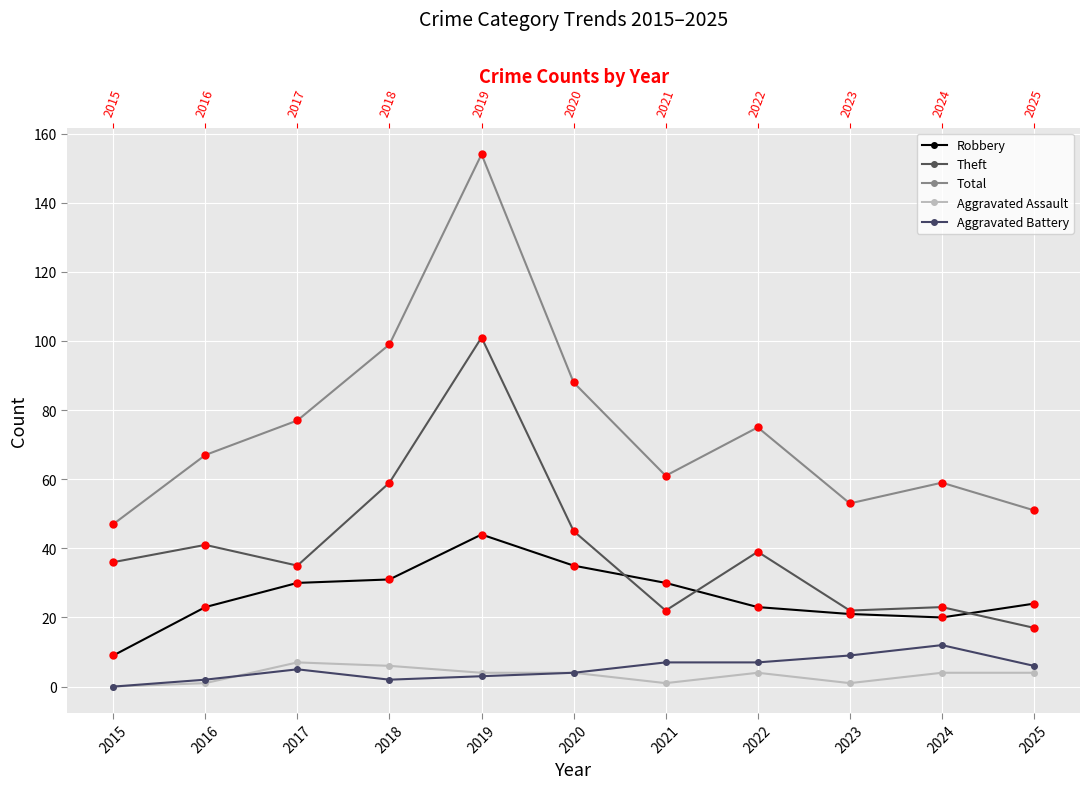

Between 2016 and 2023, which is larger?

2016